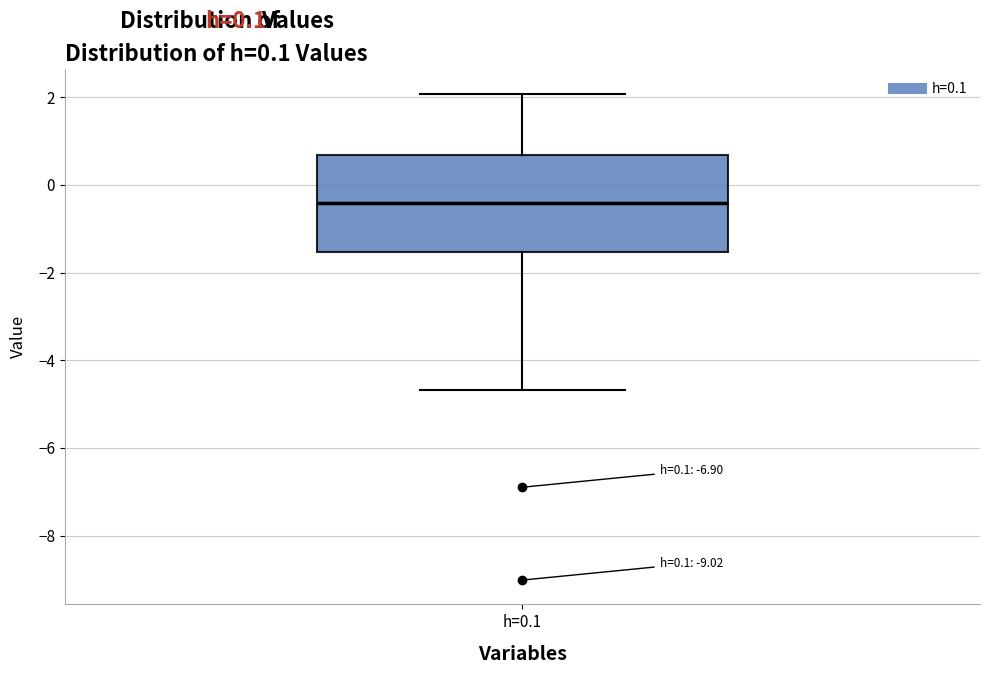

Transcribe this box plot: give where the median line is, the range the box spans, and where the two whiskers end, as read against the y-axis. The values are not printed on the chart, so give them approximately, as read against the axis.

median -0.4, box -1.6 to 0.6, whiskers -4.6 to 2.0